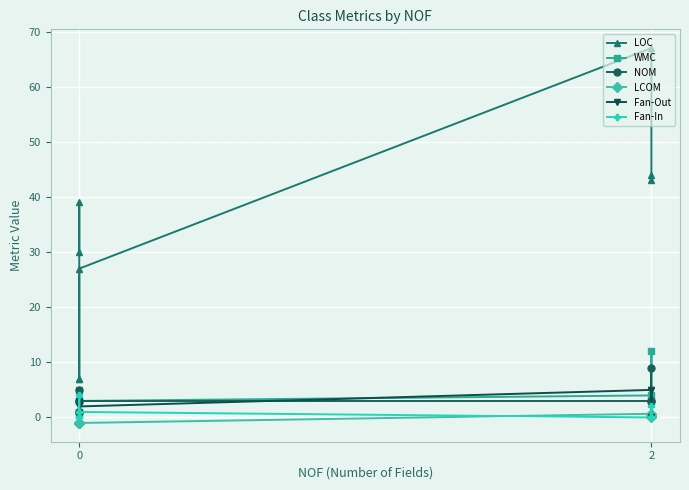

True or false: NOM has more than 2 points higher than both neighbors.

False